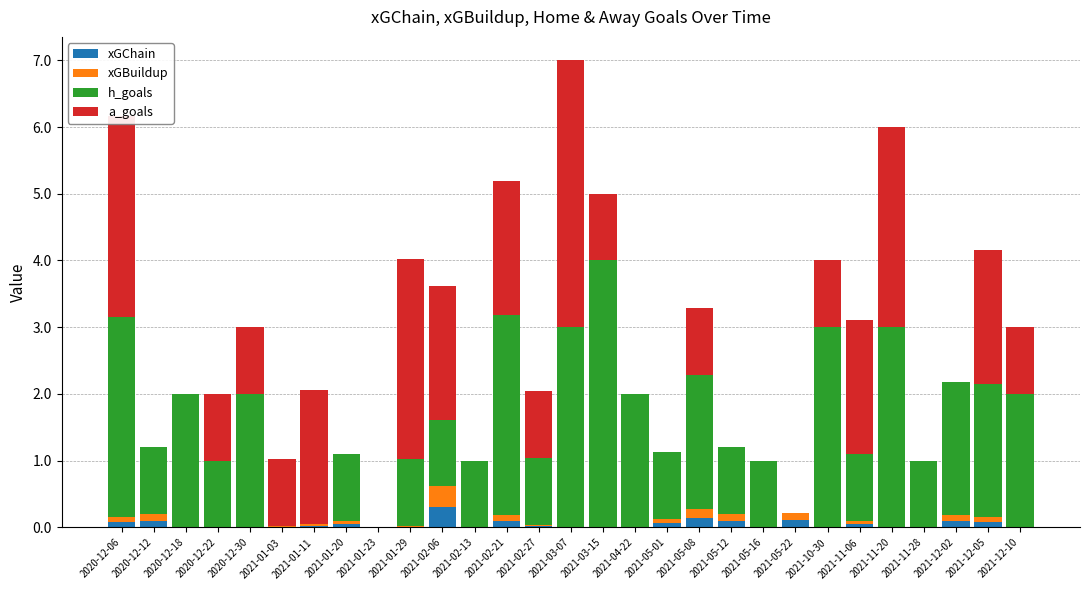

At which category is the sum across all series the highest?

2021-03-07